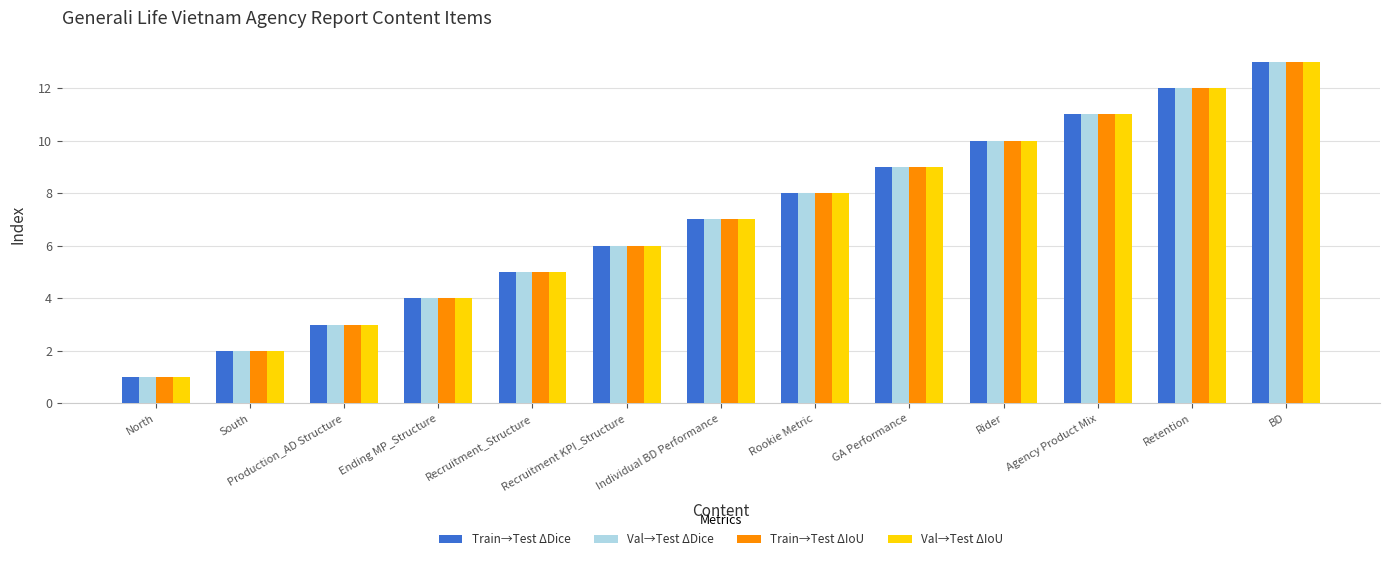

At which label does Val→Test ΔDice reach its peak?

BD